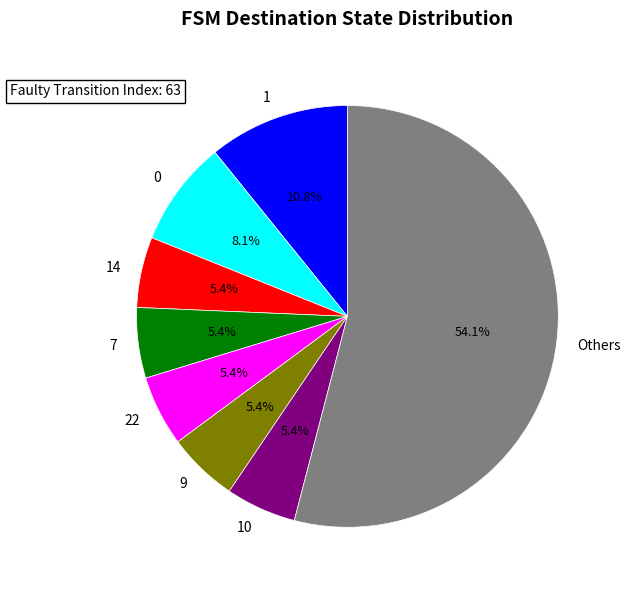

Which category has the biggest portion of the pie?

Others